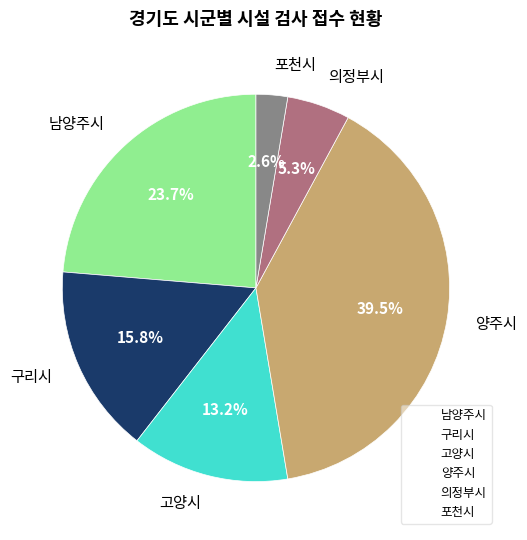

Is it true that 의정부시 is 16% of the pie?

False